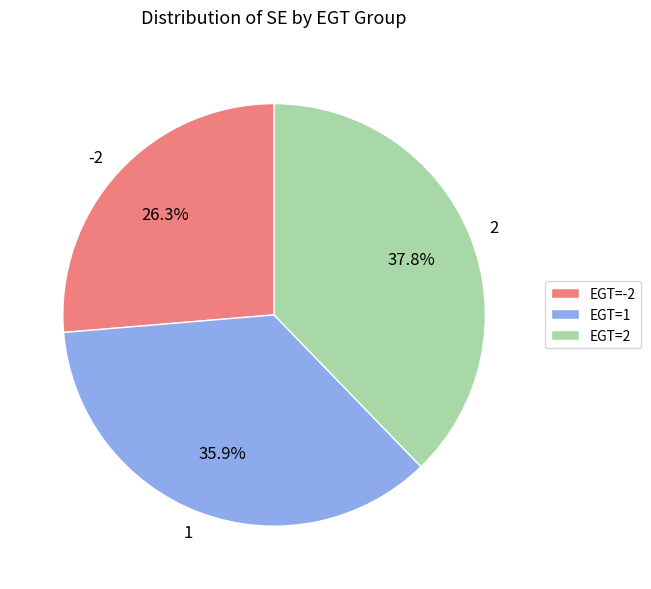

What is the ratio of the value at -2 to the value at 2?

0.7